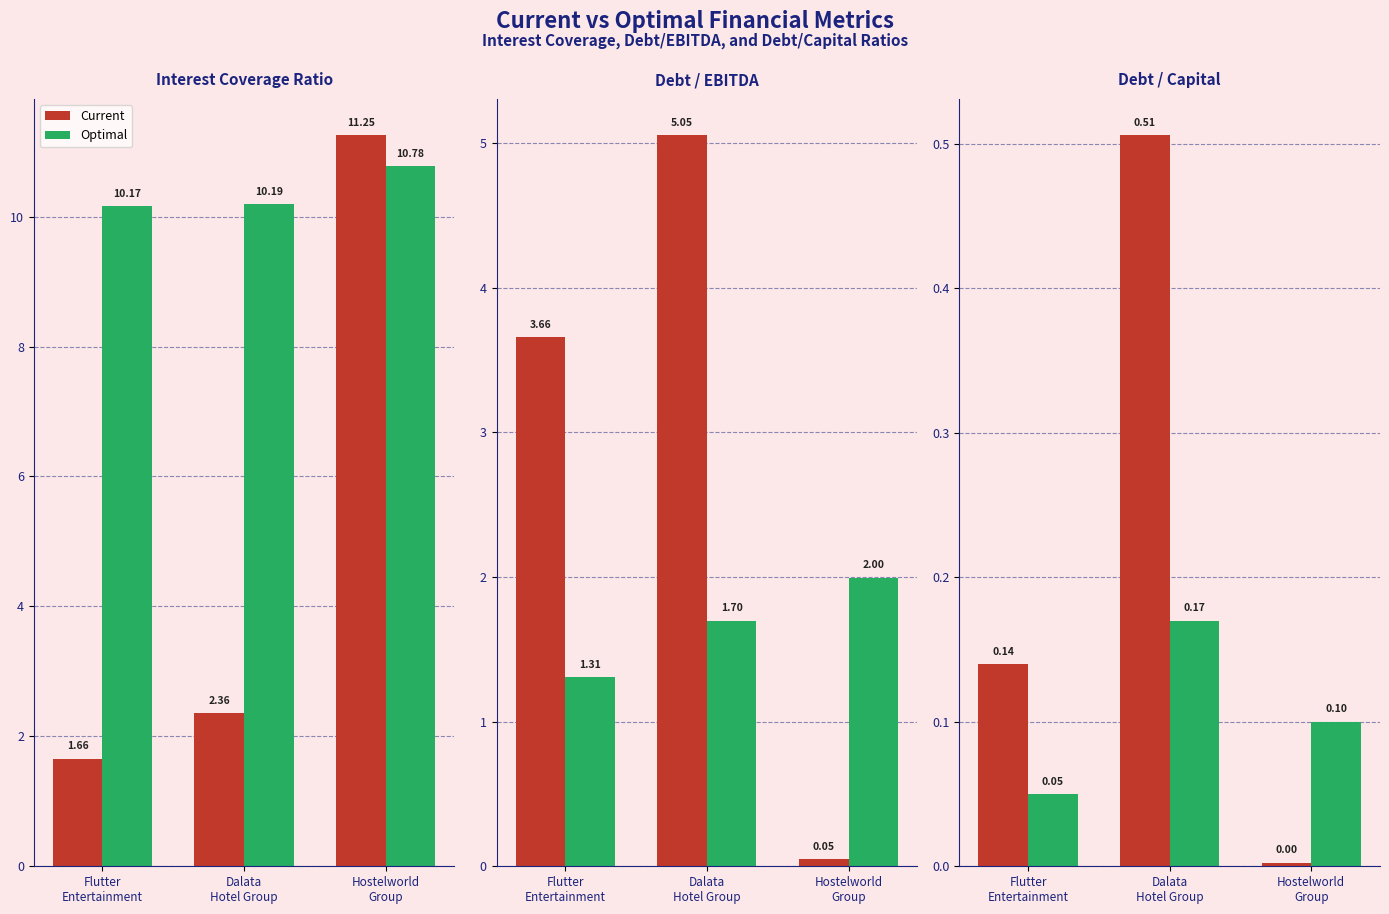

Is the value of Optimal at Hostelworld
Group greater than the value of Current at Hostelworld
Group?

Yes